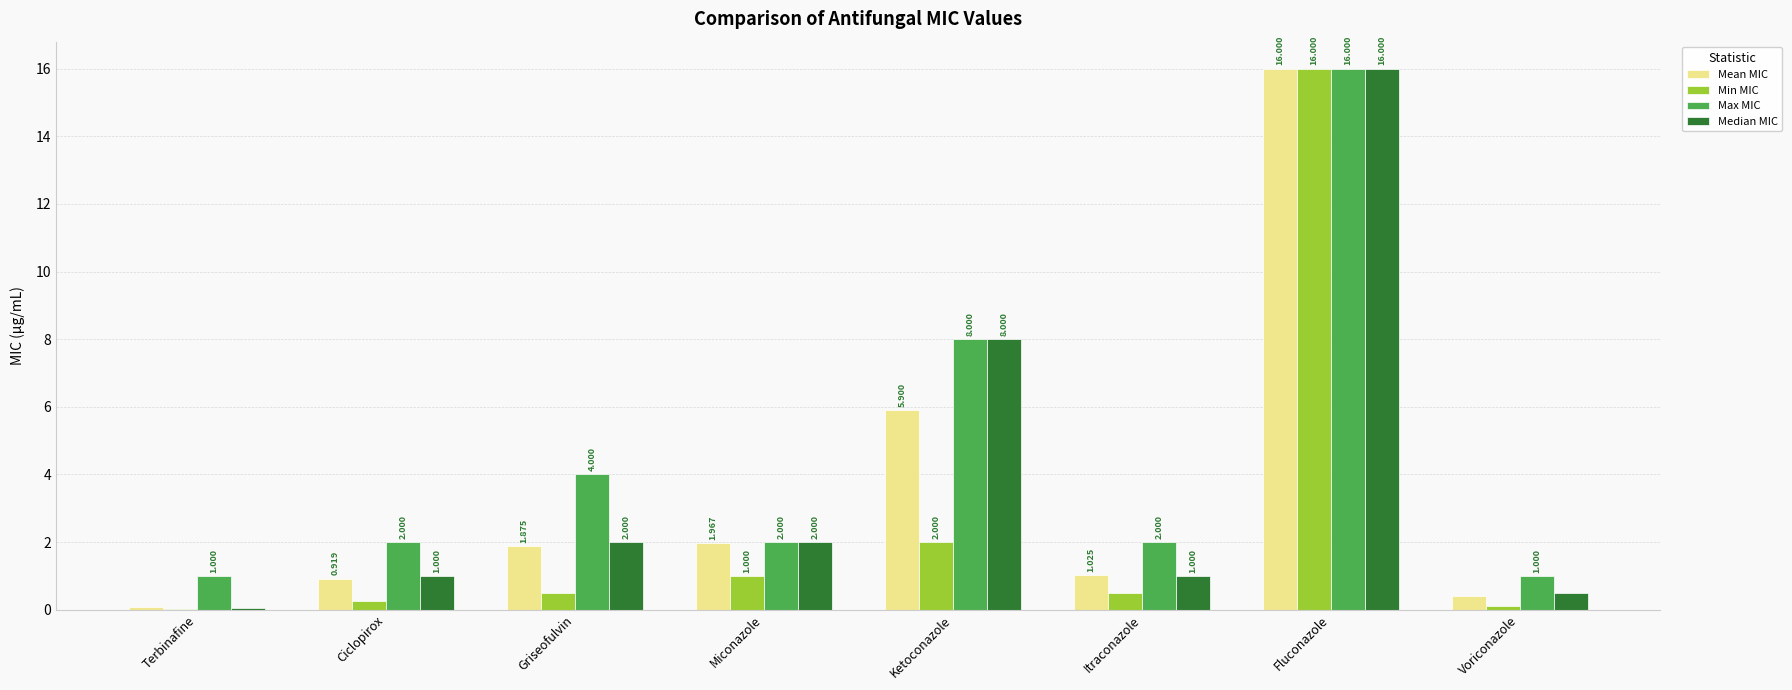

Which label corresponds to the largest value in the chart?

Fluconazole